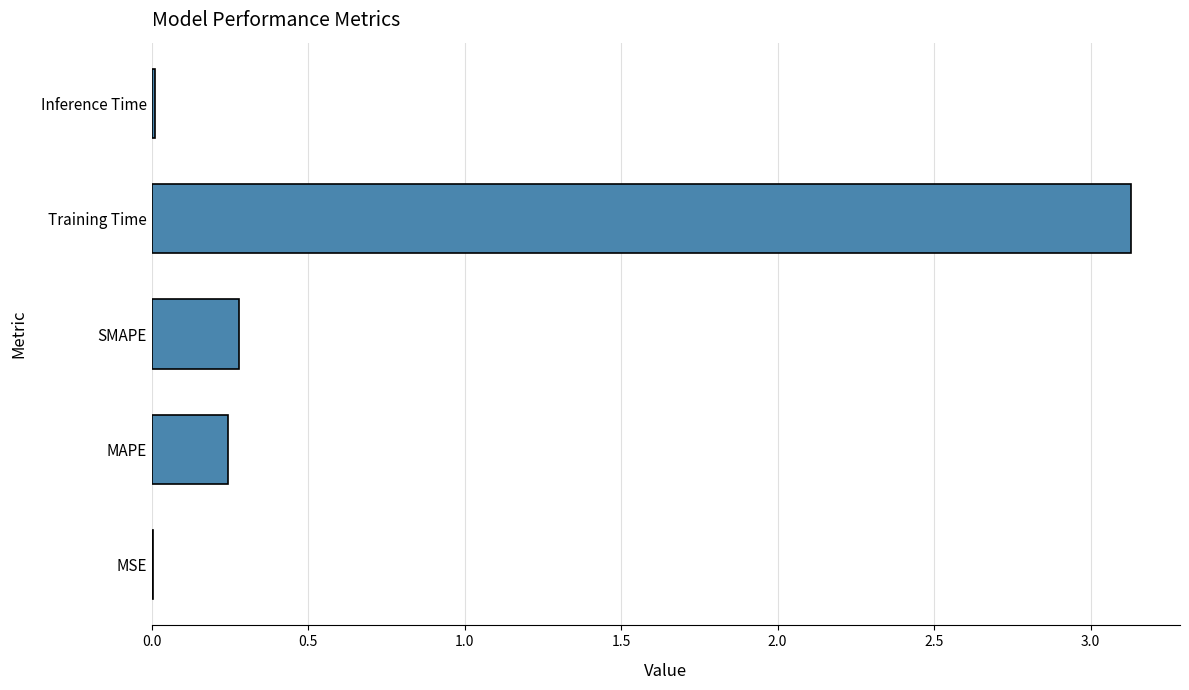

Is it true that the value at Training Time is 3.1?

True